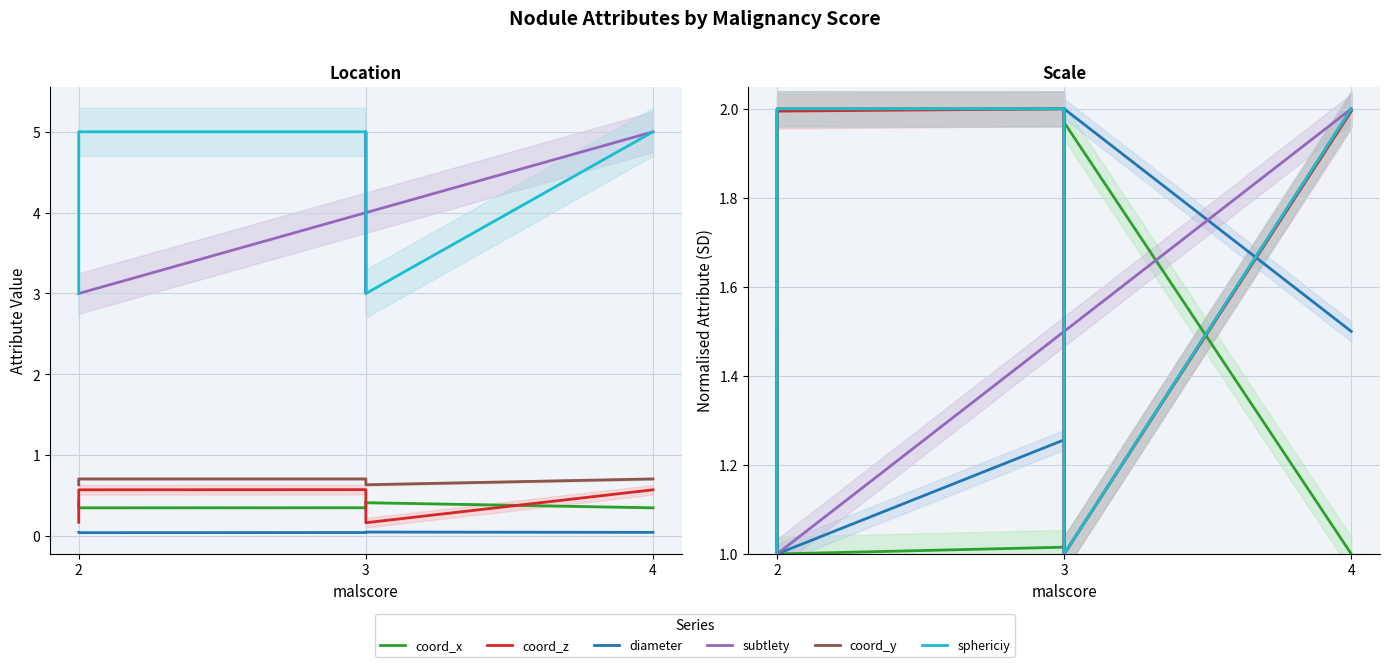

What is the maximum value for coord_x?

2.0